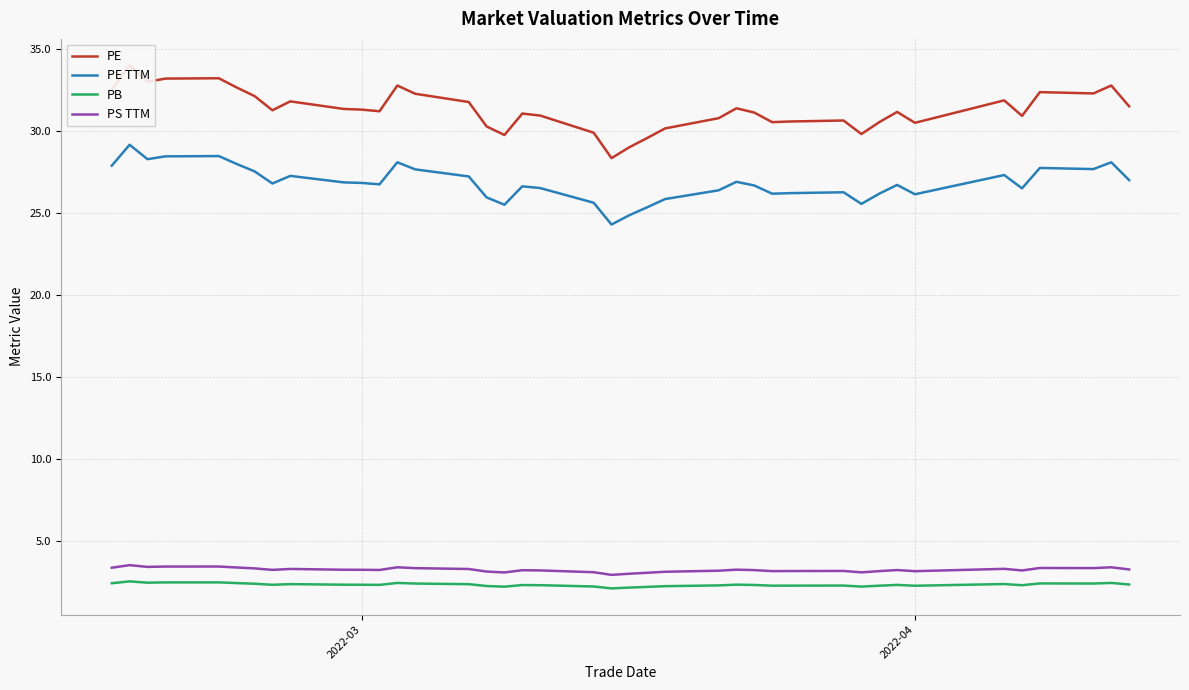

How many interior local valleys does the PB series have?

10